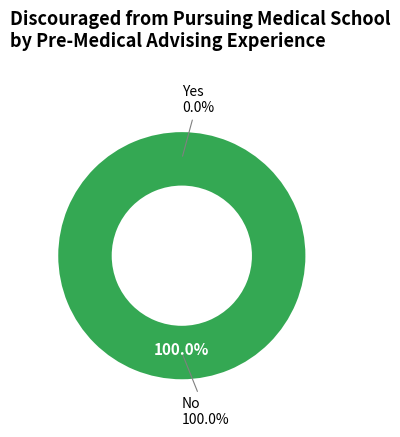

Which has a higher value, Yes or No?

No